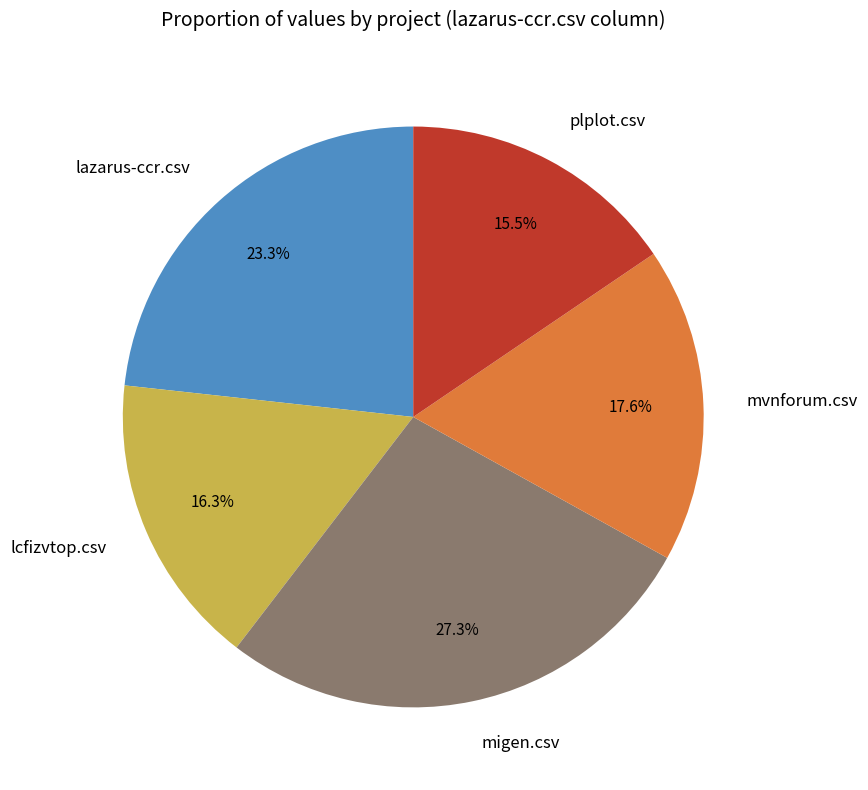

Does any single category account for the majority?

No